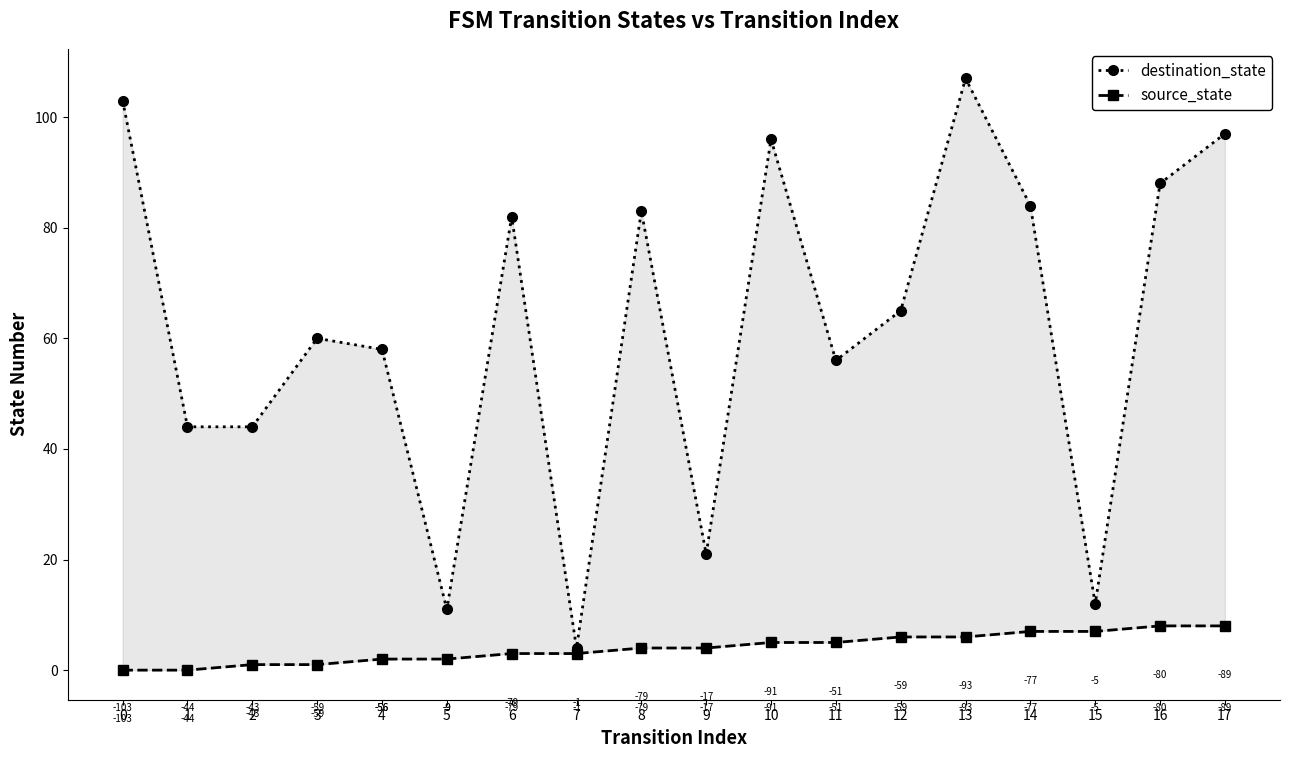

Reading right to left, transcribe all the data shown in this chart.

destination_state: 97	88	12	84	107	65	56	96	21	83	4	82	11	58	60	44	44	103
source_state: 8	8	7	7	6	6	5	5	4	4	3	3	2	2	1	1	0	0